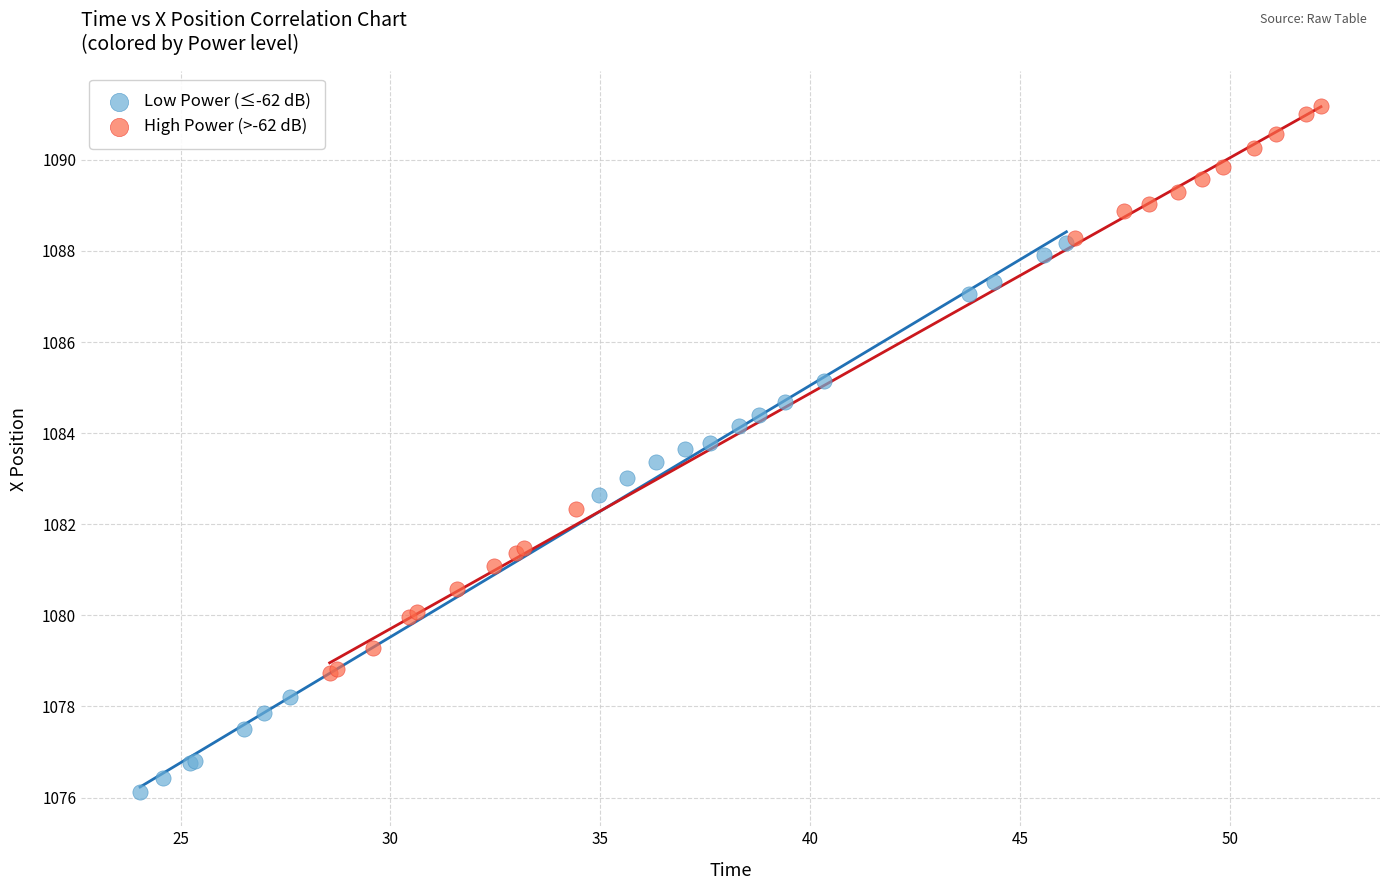

Which series contains the lowest Y value?

Low Power (≤-62 dB)